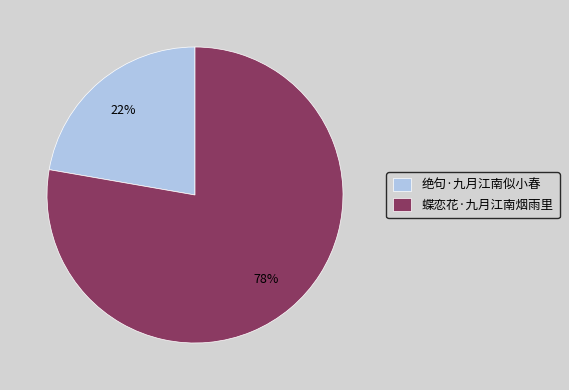

What is the ratio of the value at 绝句·九月江南似小春 to the value at 蝶恋花·九月江南烟雨里?

0.3